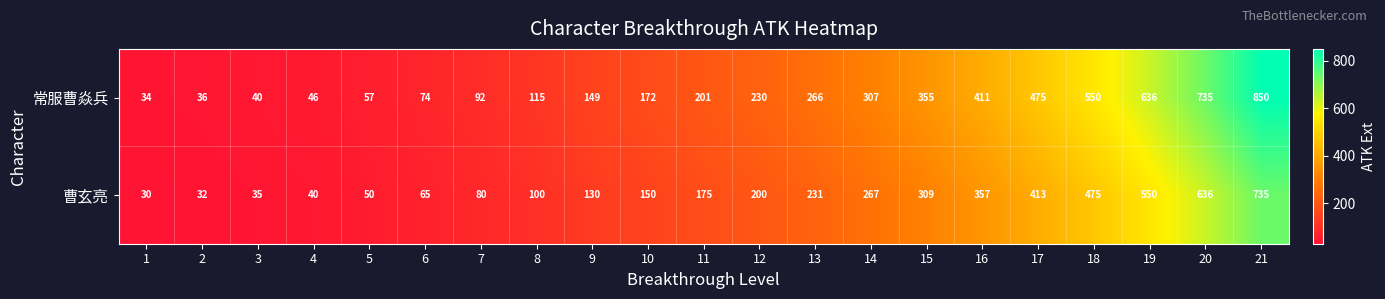

What is the minimum value shown in the chart?

30